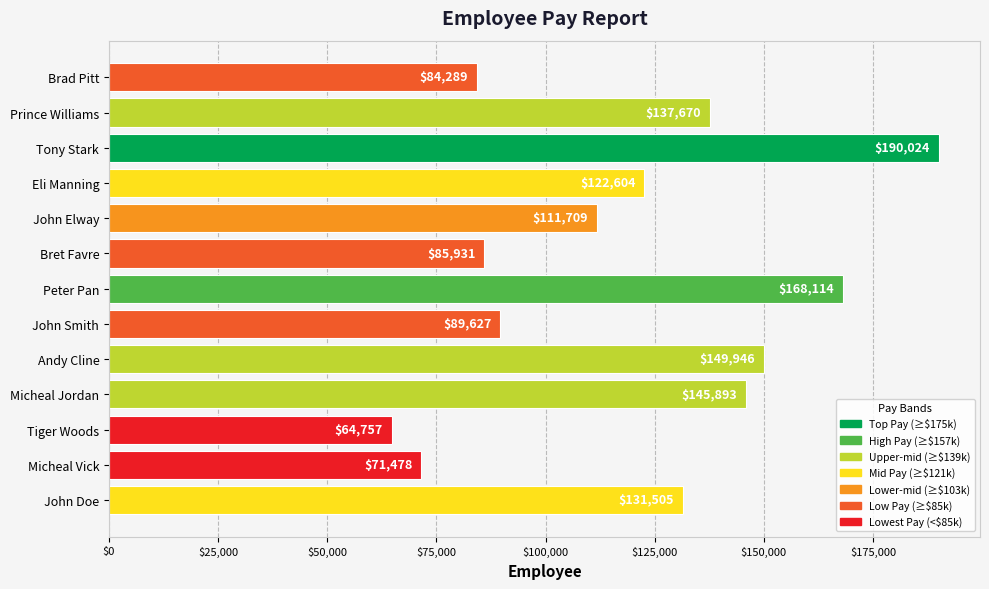

What is the label of the 6th bar from the bottom?

John Smith